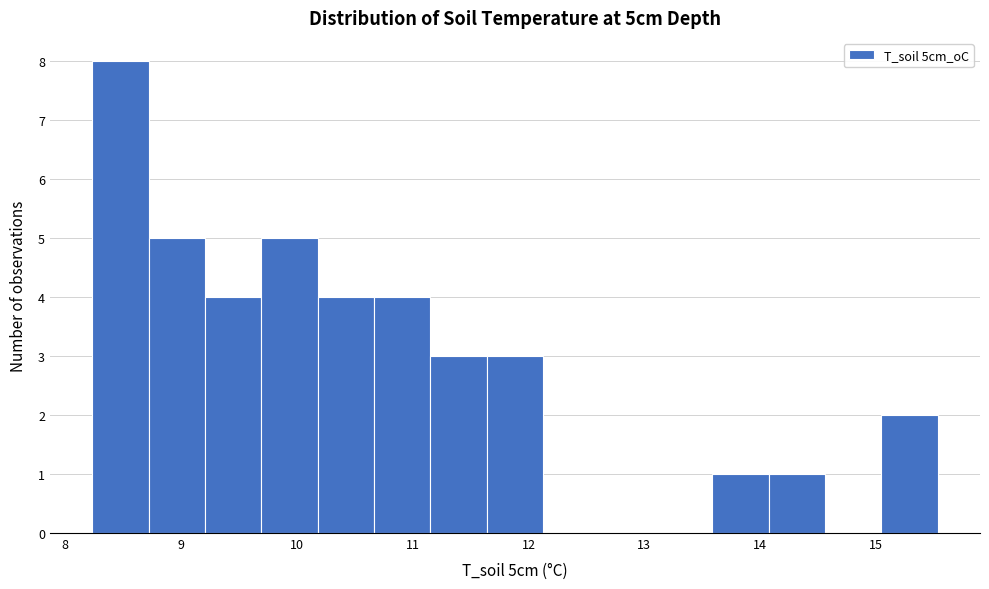

Reading left to right, list every bar in this chart as the range it spans on the x-axis followed by its height. Neither the bar edges nor the heights are printed on the chart, so give them approximately, as read against the axes.

8.2 to 8.7: 8
8.7 to 9.2: 5
9.2 to 9.7: 4
9.7 to 10.2: 5
10.2 to 10.7: 4
10.7 to 11.2: 4
11.2 to 11.6: 3
11.6 to 12.1: 3
12.1 to 12.6: 0
12.6 to 13.1: 0
13.1 to 13.6: 0
13.6 to 14.1: 1
14.1 to 14.6: 1
14.6 to 15.0: 0
15.0 to 15.5: 2